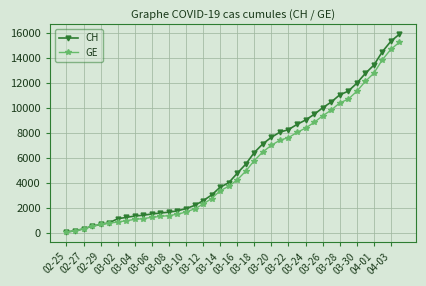

What is the maximum value for CH?

15900